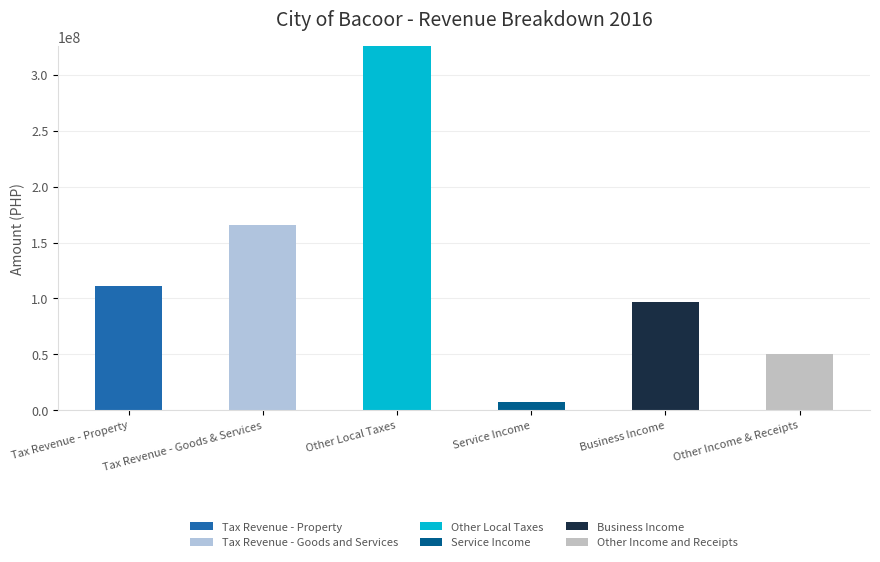

What is the difference between the maximum and minimum values in the Business Income series?

96659253.8